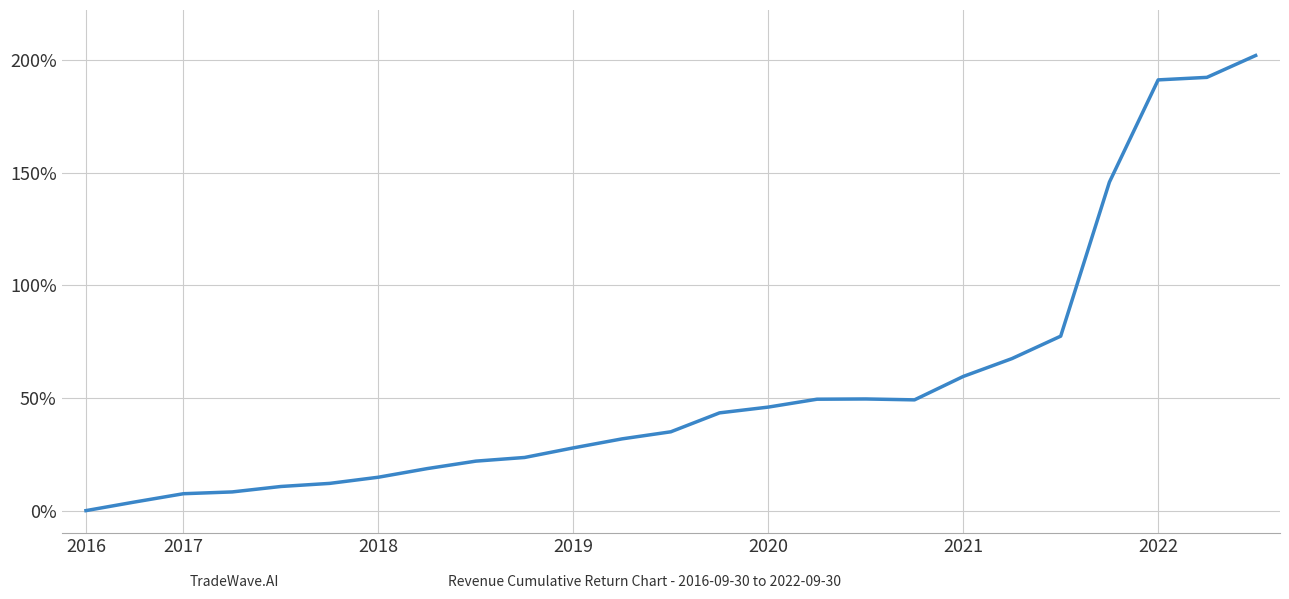

What is the sum of all values?

1389.7